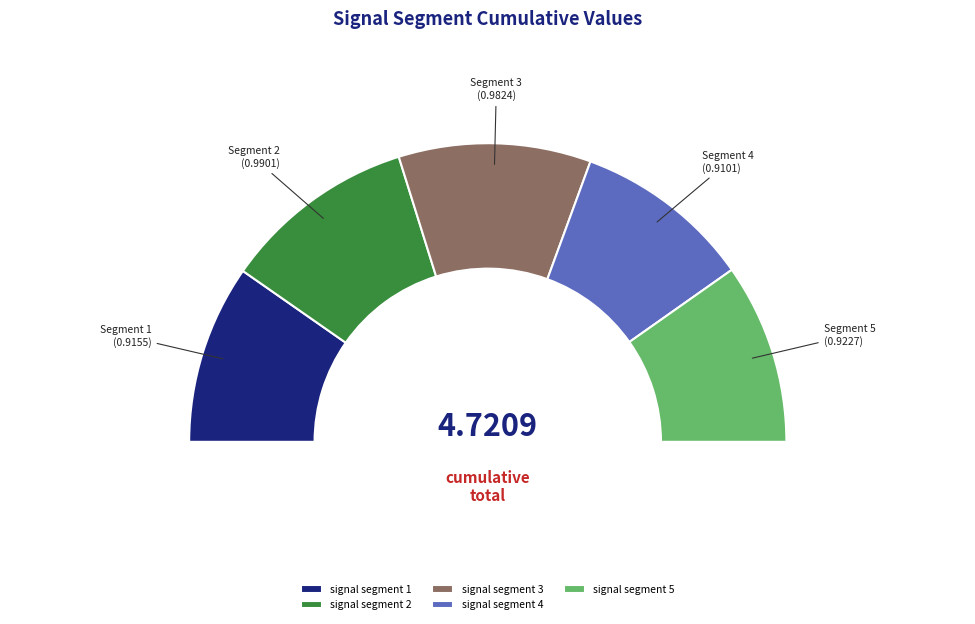

True or false: signal segment 1 accounts for 19% of the total.

True